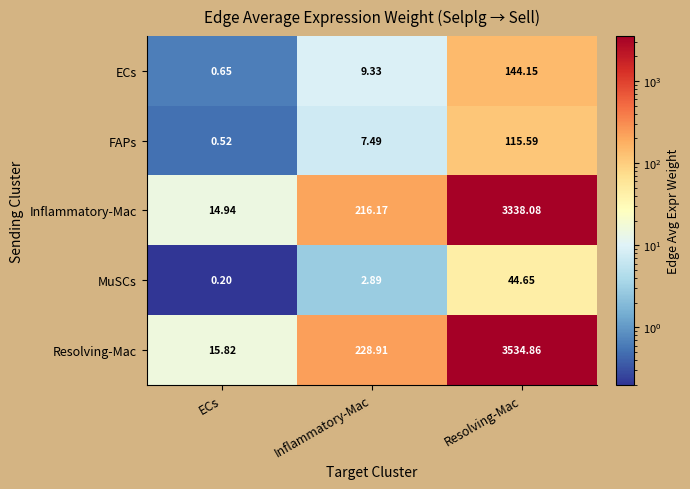

Which series has the largest range (max minus min)?

Resolving-Mac